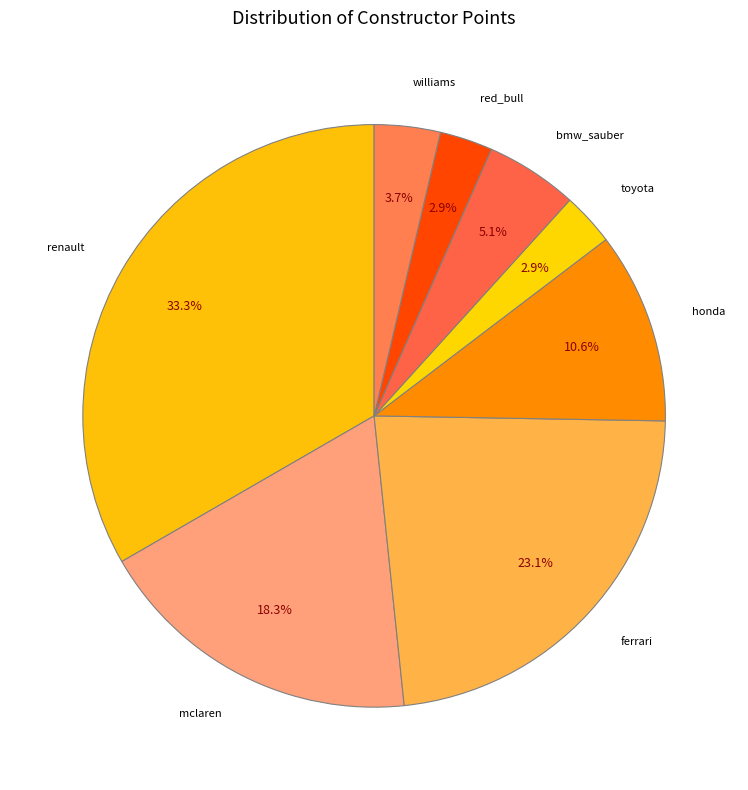

Which slice is the largest?

renault